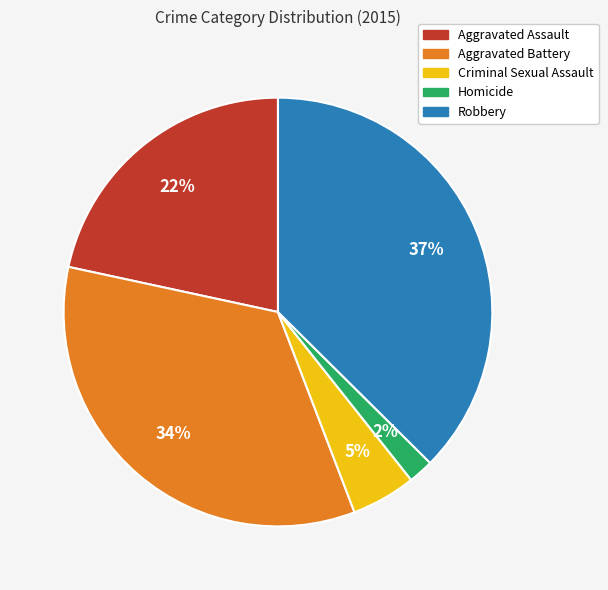

To the nearest percent, what portion does Aggravated Battery represent?

34%